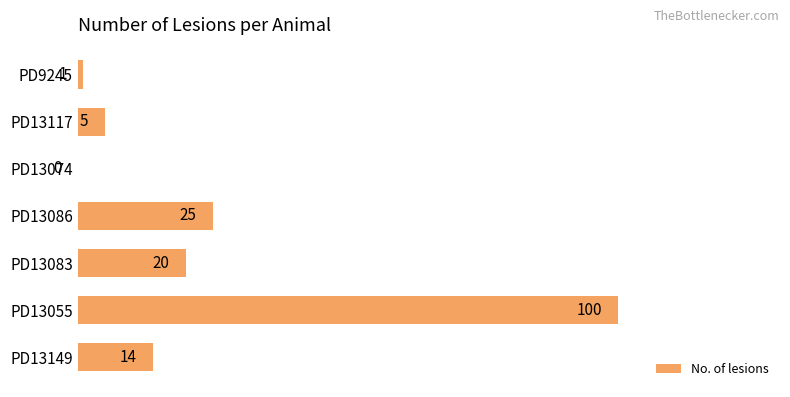

How many values are above zero?

6